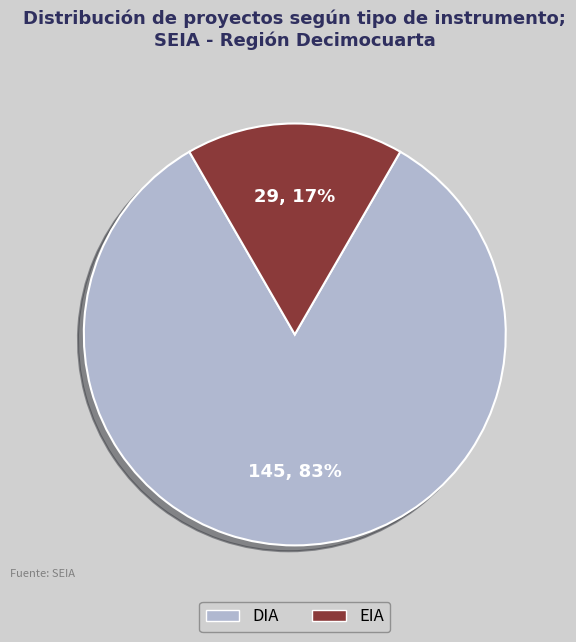

Is the sum of DIA and EIA greater than half?

Yes